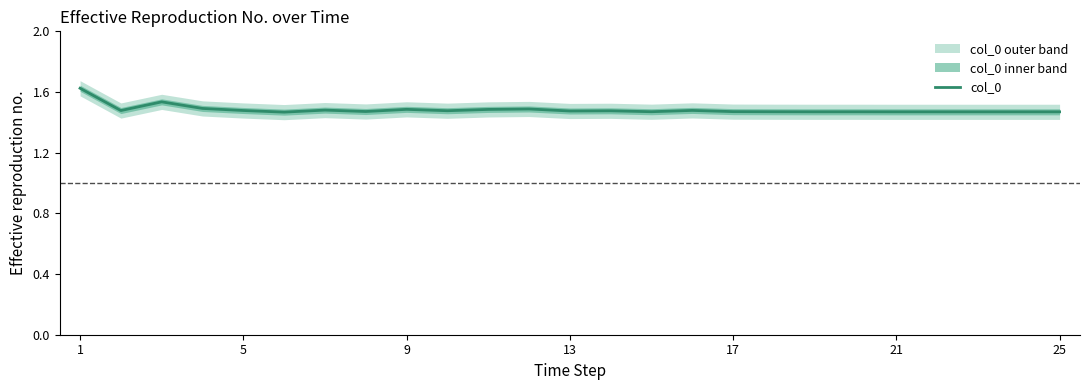

How many points are higher than both their immediate neighbors (excluding endpoints)?

7